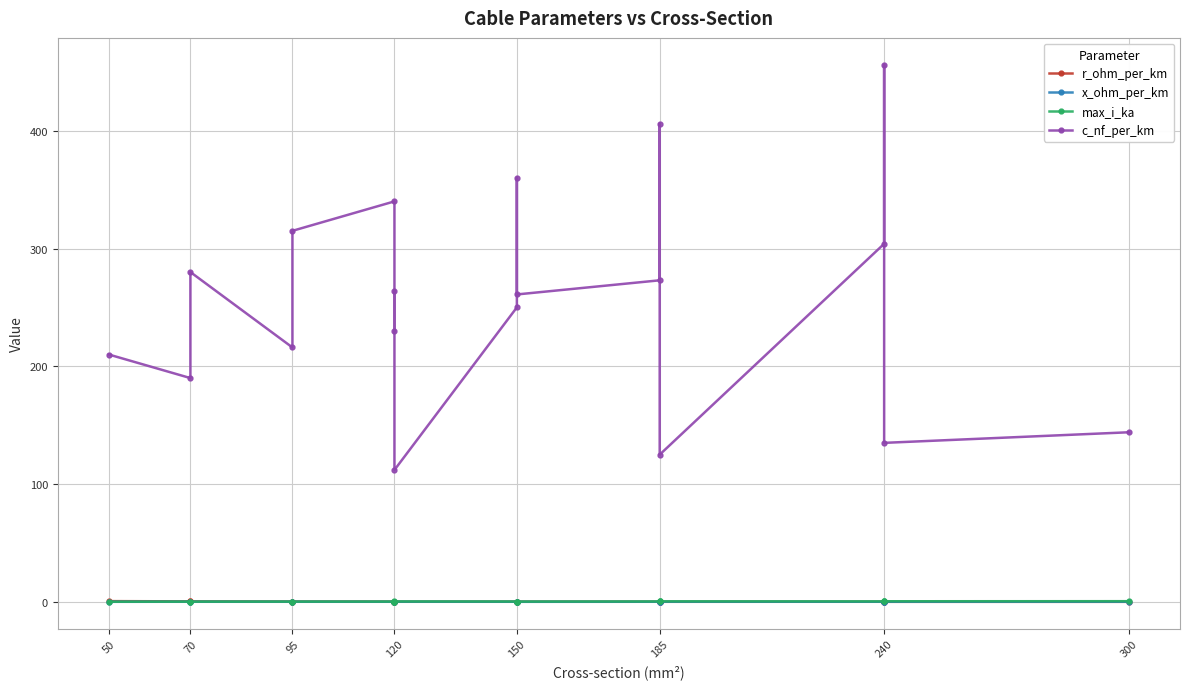

Count the number of categories in the chart.

19